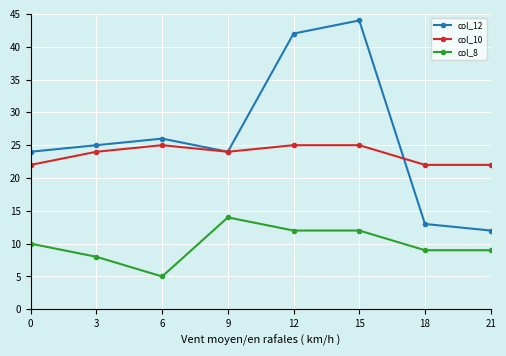

What is the maximum value for col_8?

14